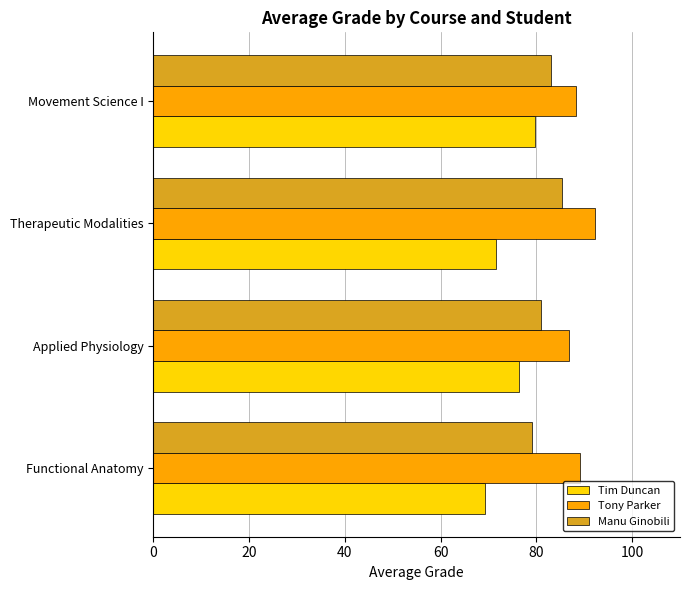

What are all the series names shown in the legend?

Tim Duncan, Tony Parker, Manu Ginobili